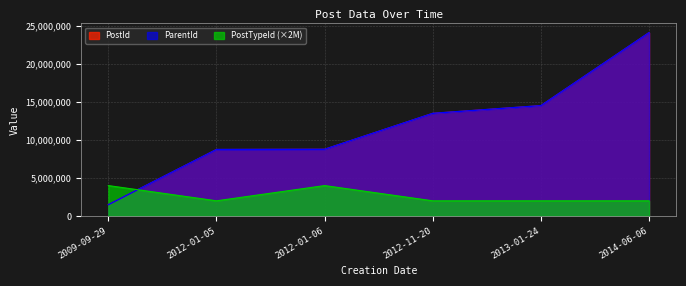

Rank the series at 2012-01-06 from lowest to highest value.

PostTypeId, ParentId, PostId